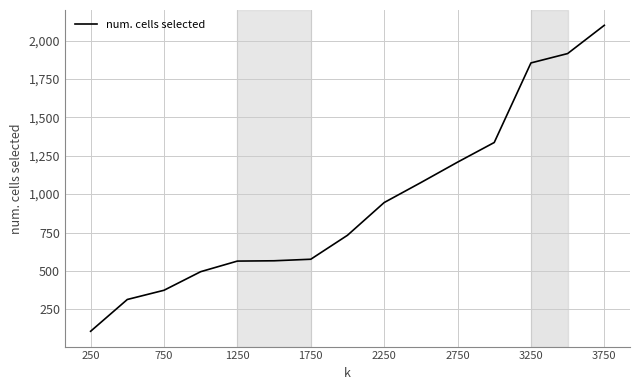

What is the difference between the maximum and minimum values?

1992